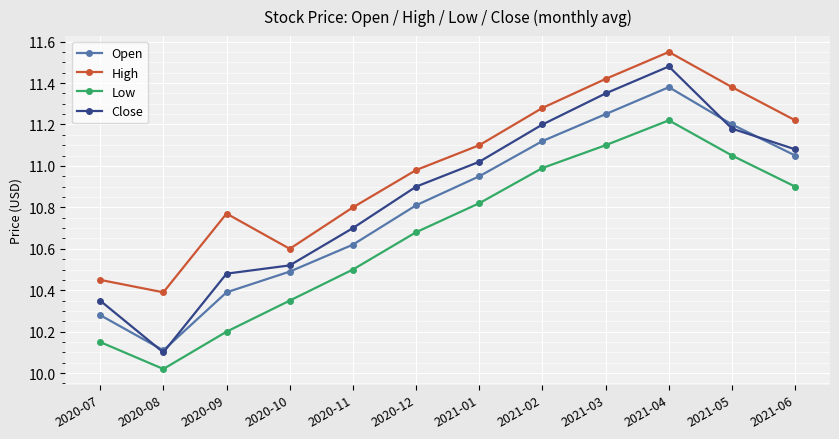

The High series shows 14.7 at 2021-02. True or false?

False